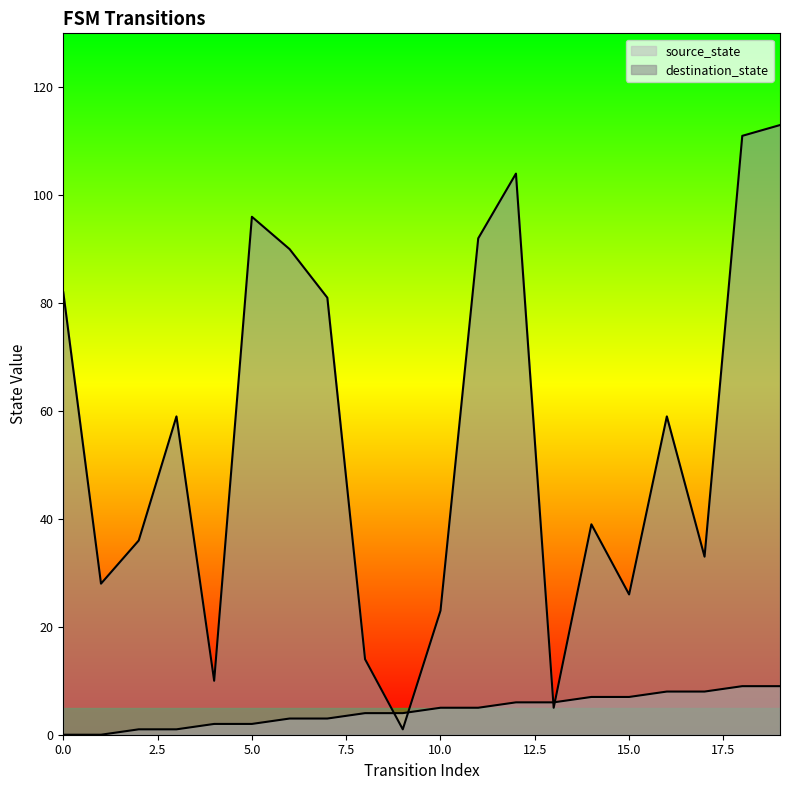

What is the sum of the source_state values at 5 and 16?

10